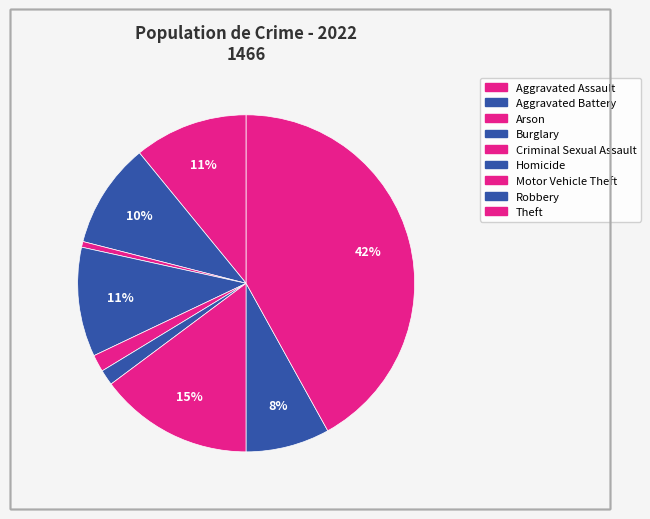

The Criminal Sexual Assault slice represents 2% of the pie. True or false?

True